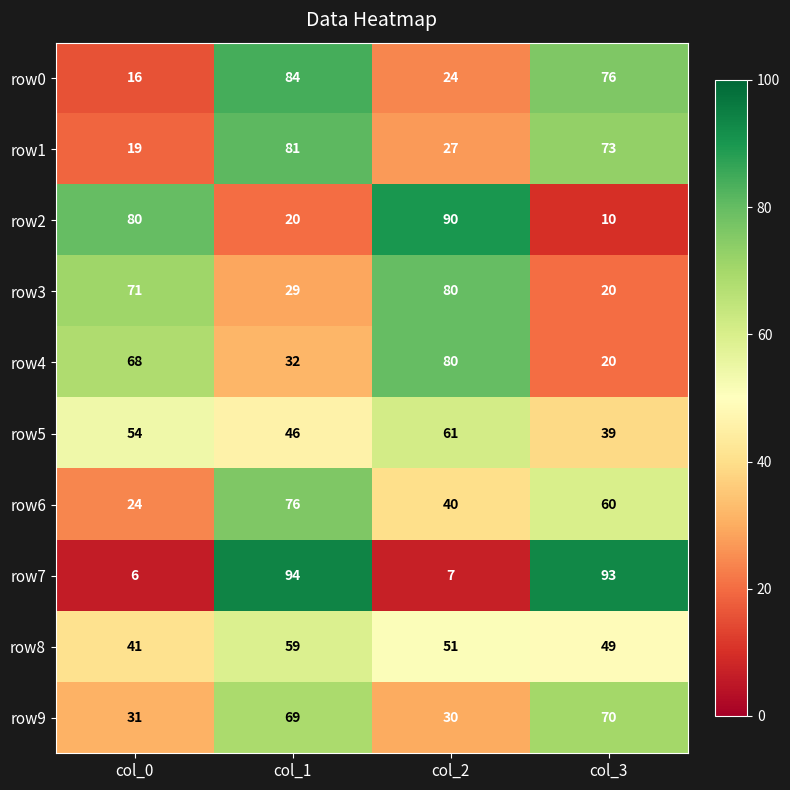

Between col_0 and col_1, which series saw the biggest shift?

row7